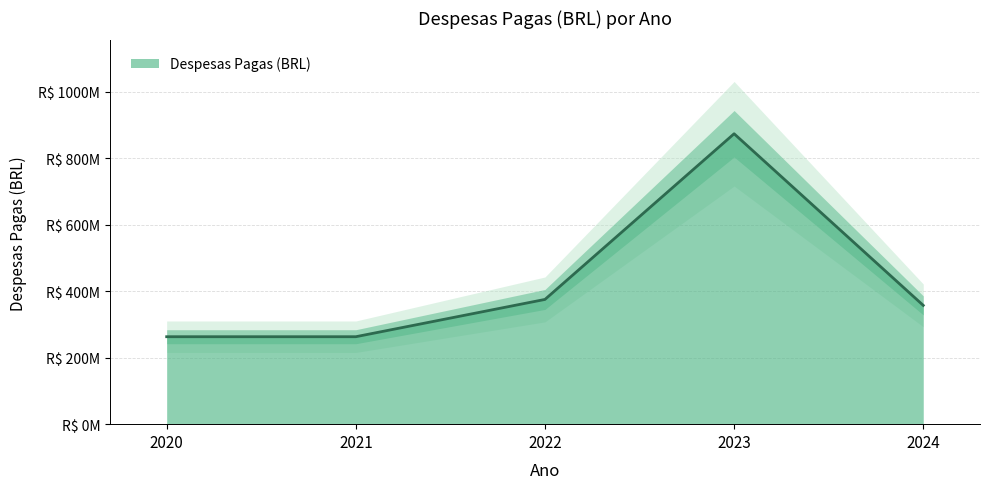

The chart shows a value of 262970000 at 2020. True or false?

True